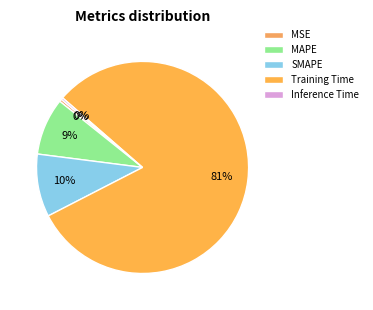

What is the change in value from Training Time to Inference Time?

-1.7